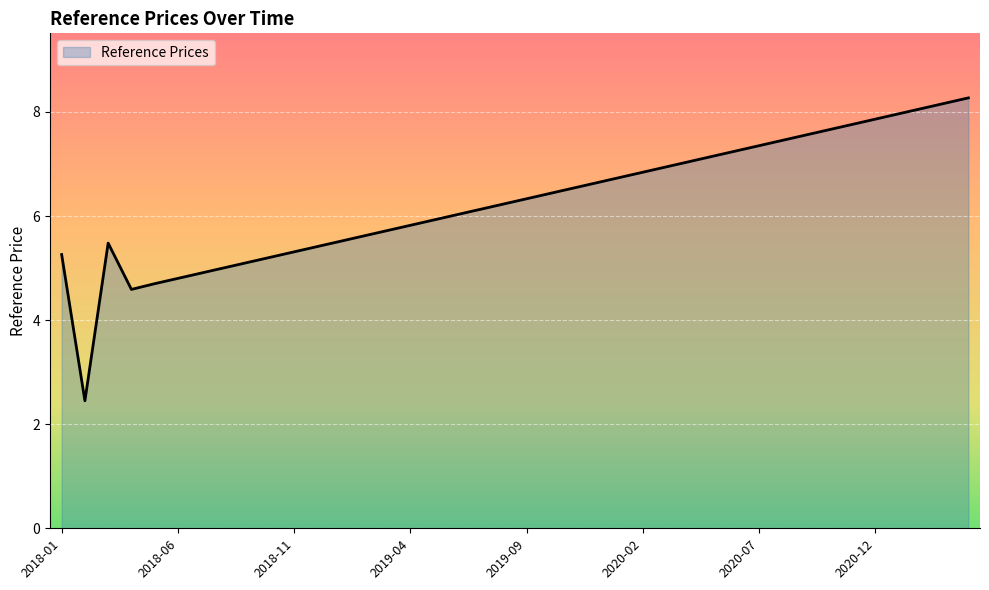

How many series are shown in this chart?

1